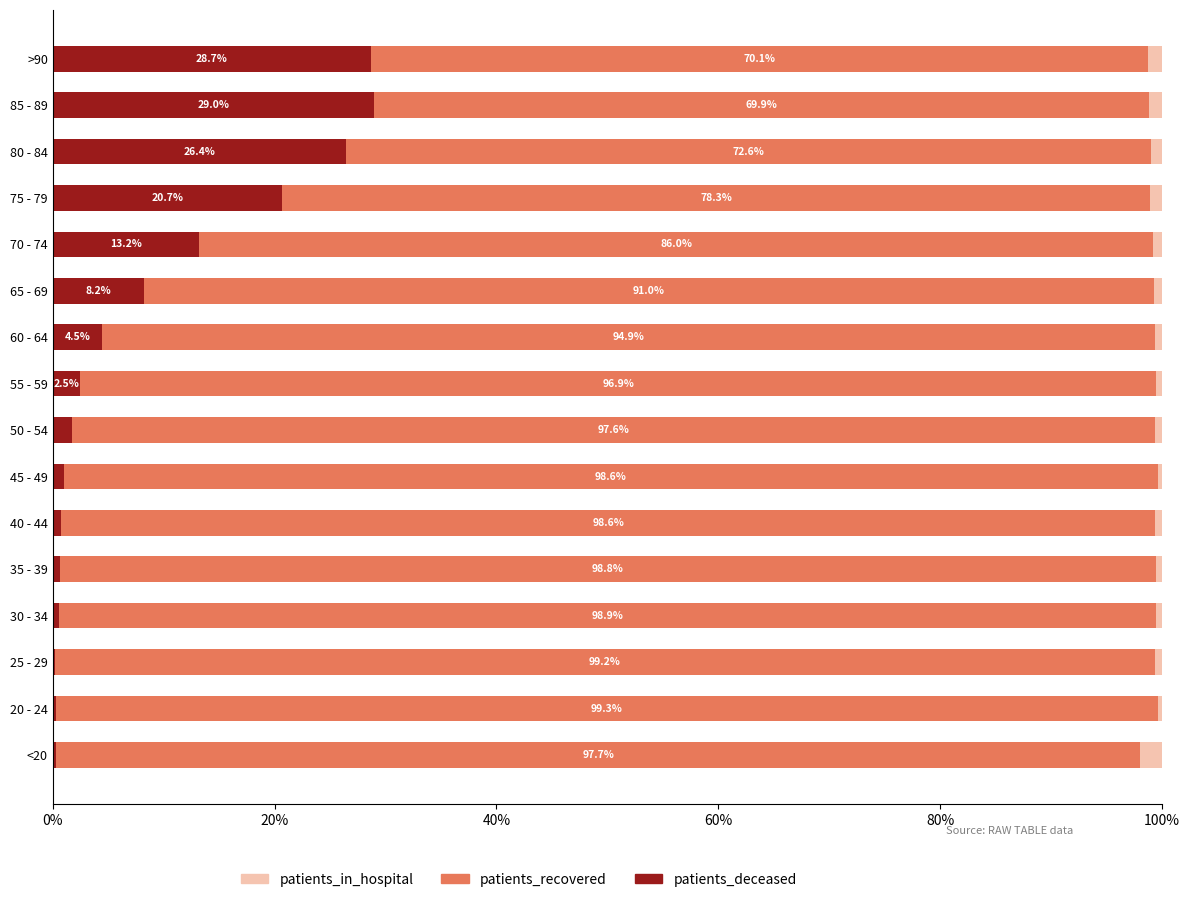

What is the total value across all series at 80 - 84?

100.0